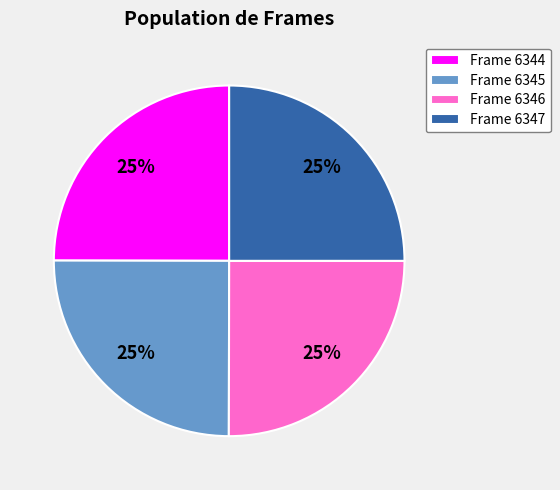

To the nearest percent, what portion does Frame 6344 represent?

25%